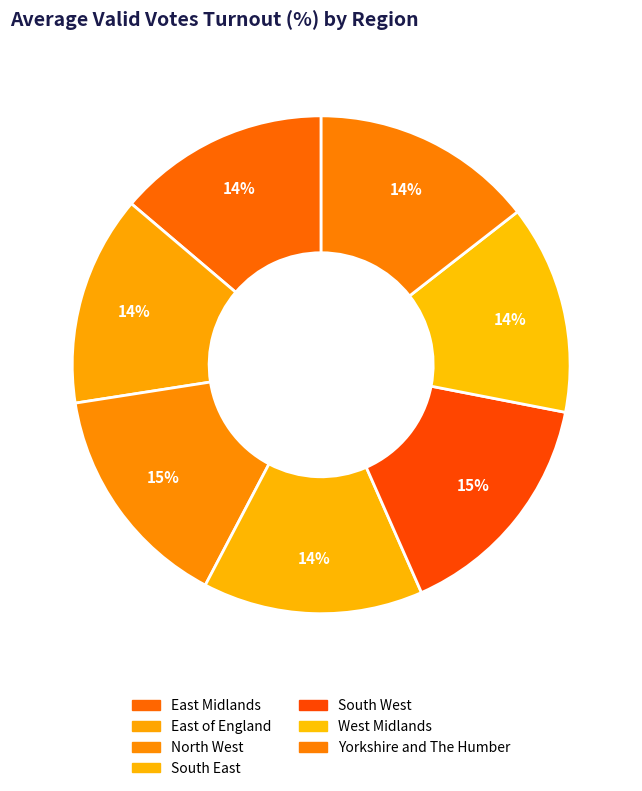

How many segments does this pie chart have?

7